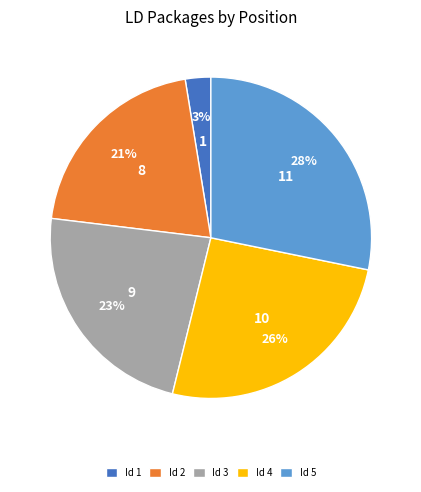

Does Id 2 represent more than half of the total?

No